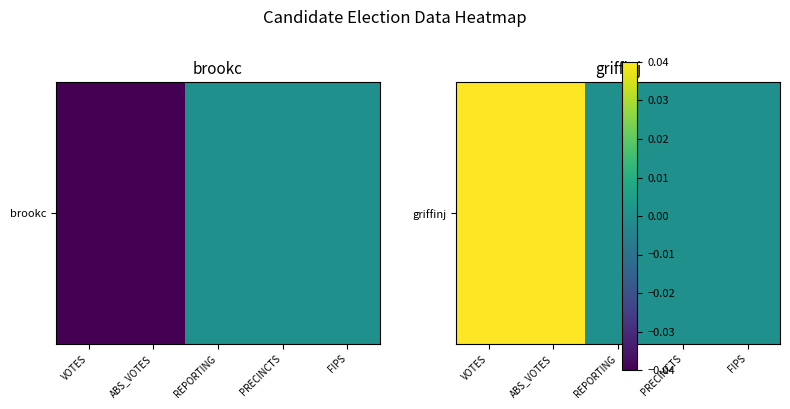

Between PRECINCTS and FIPS, which is larger?

PRECINCTS